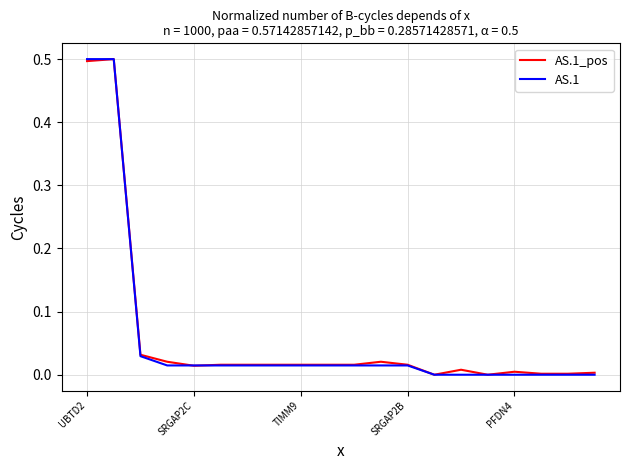

What is the maximum value for AS.1?

0.5